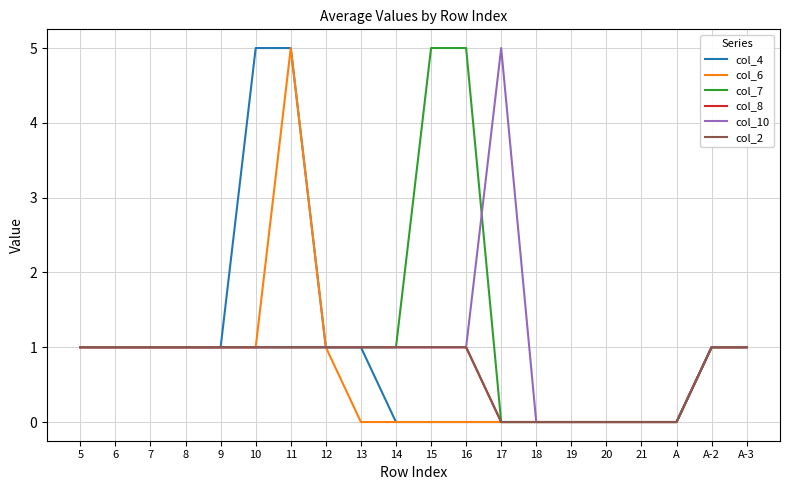

How many lines are shown in the chart?

6